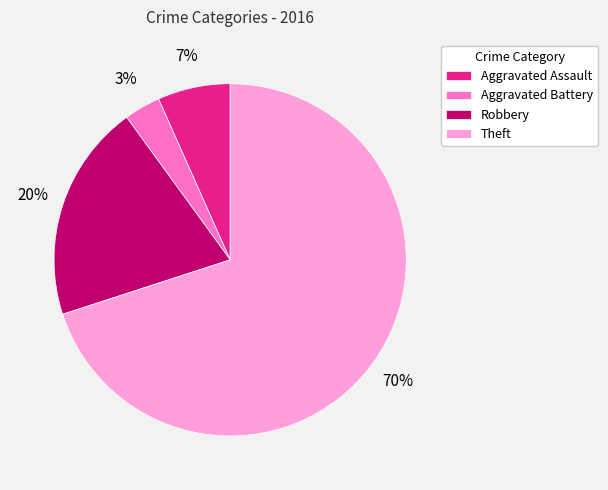

Is it true that Robbery is 20% of the pie?

True